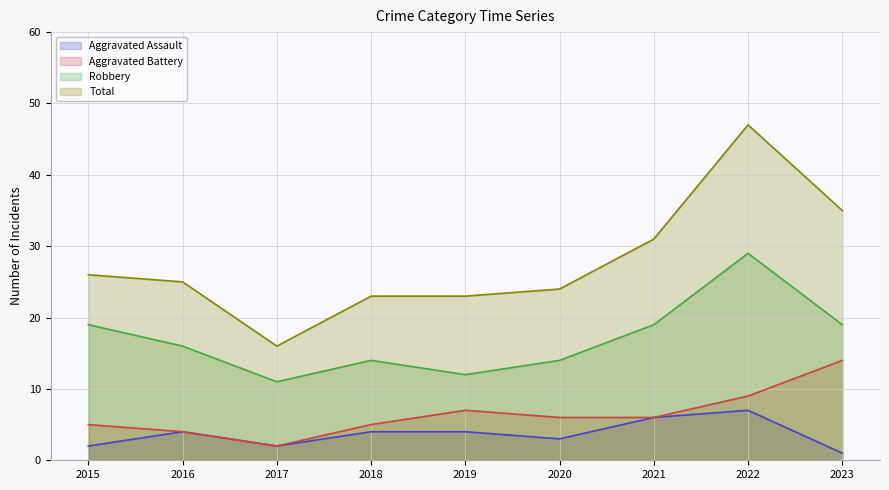

What is the minimum value for Total?

16